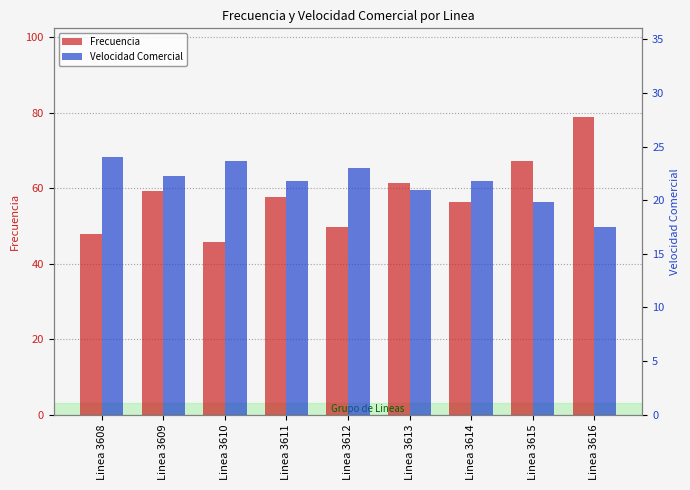

What is the spread (max minus min) of values at Linea 3612?

26.6